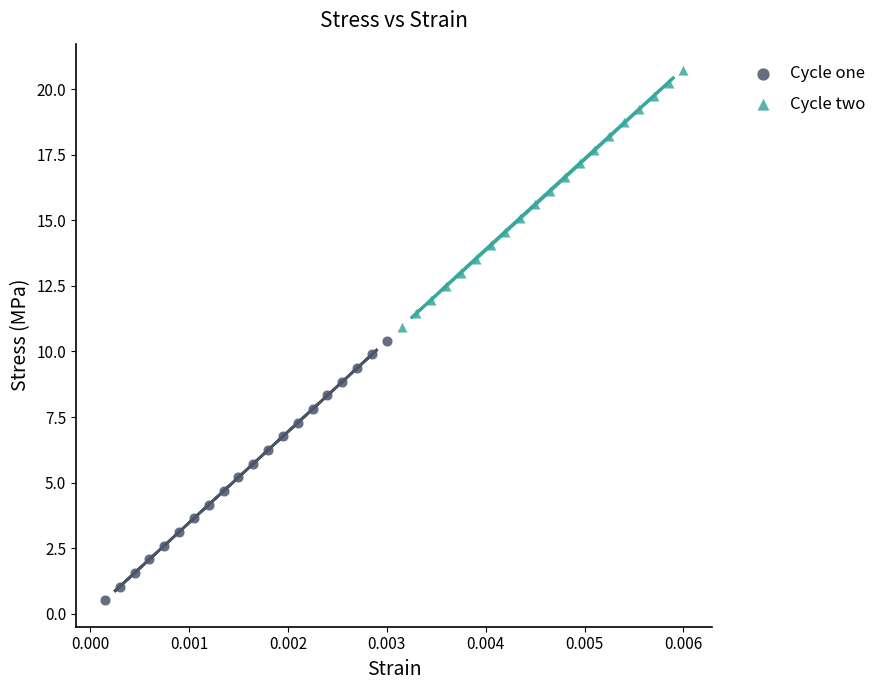

Which series contains the lowest Y value?

Cycle one